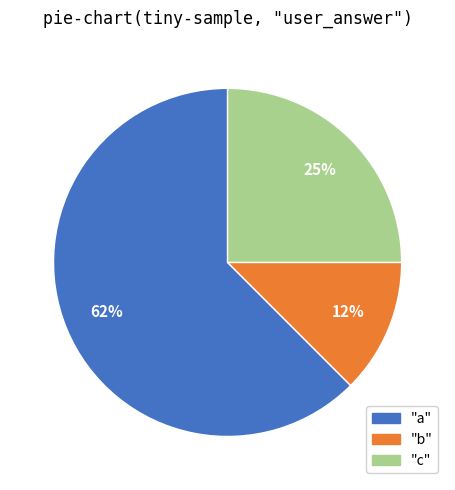

To the nearest percent, what is the average slice percentage?

33%